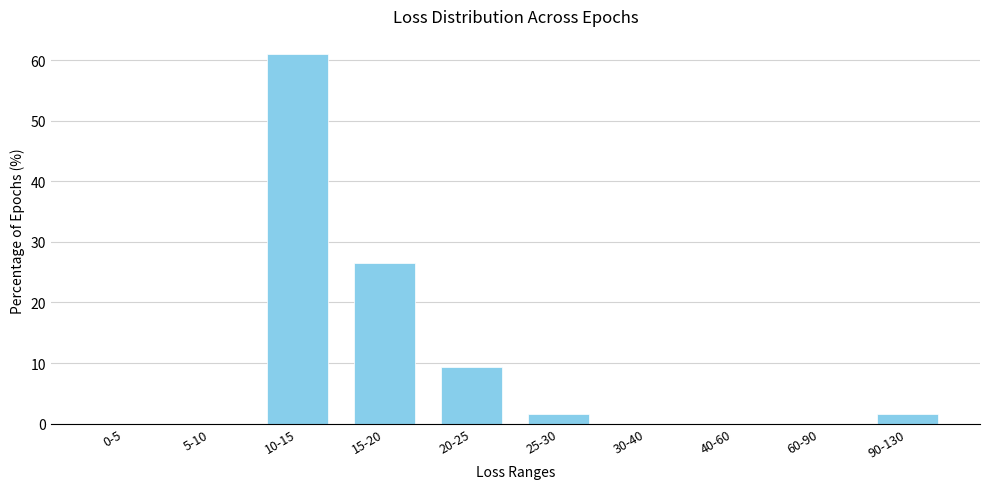

Reading left to right, transcribe all the data shown in this chart.

0-5=0.0	5-10=0.0	10-15=60.9	15-20=26.6	20-25=9.4	25-30=1.6	30-40=0.0	40-60=0.0	60-90=0.0	90-130=1.6